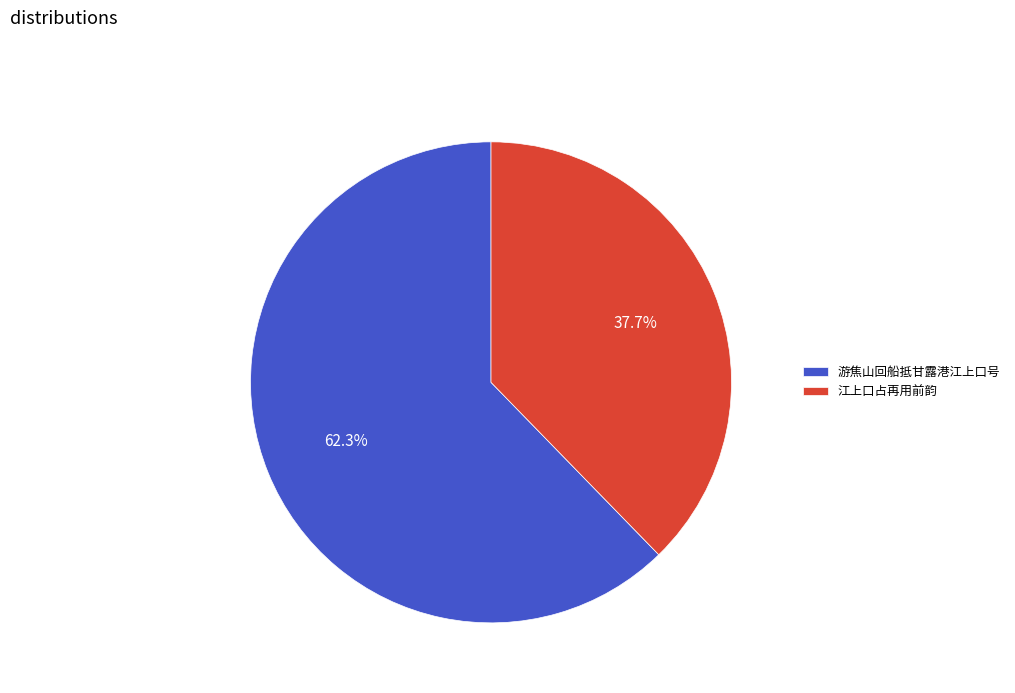

True or false: 游焦山回船抵甘露港江上口号 accounts for 50% of the total.

False